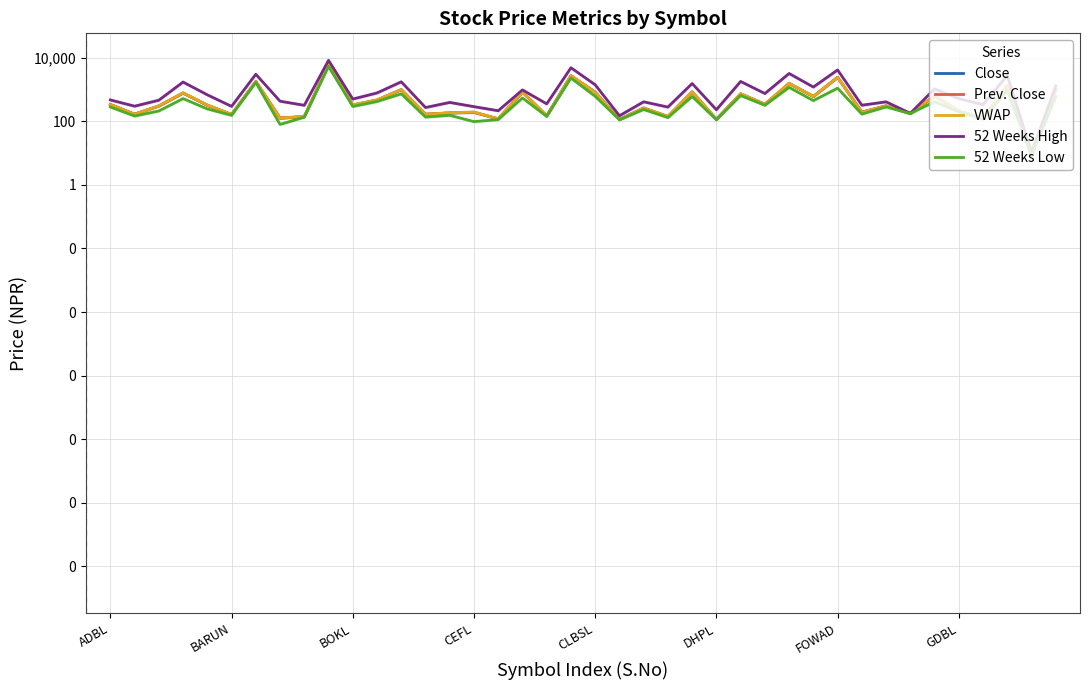

What is the sum of all VWAP values?

28513.2